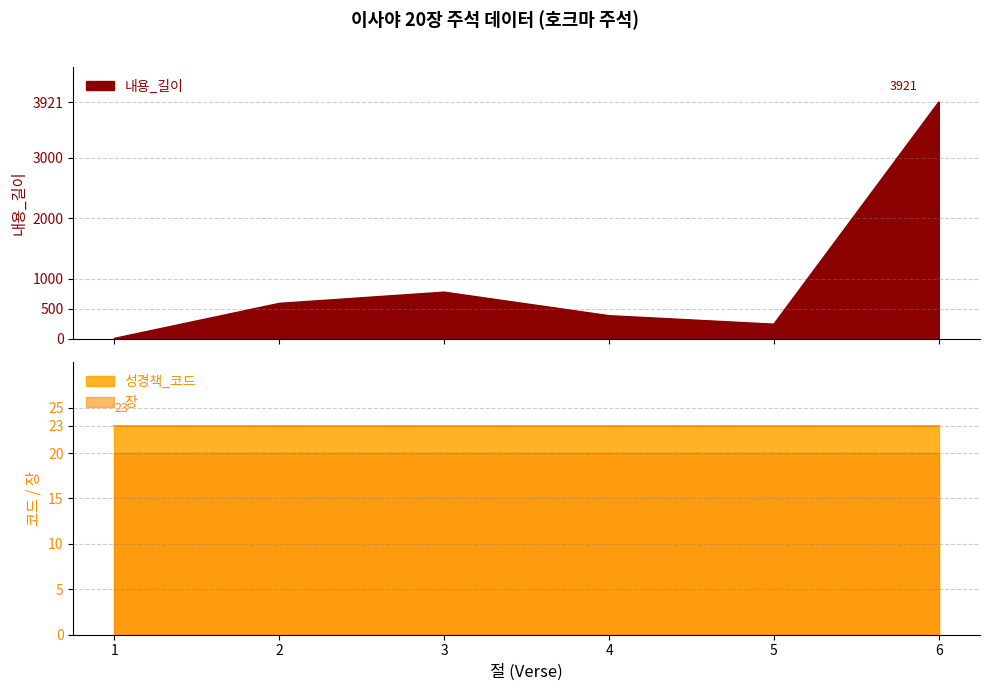

The 성경책_코드 series shows 37 at 5. True or false?

False